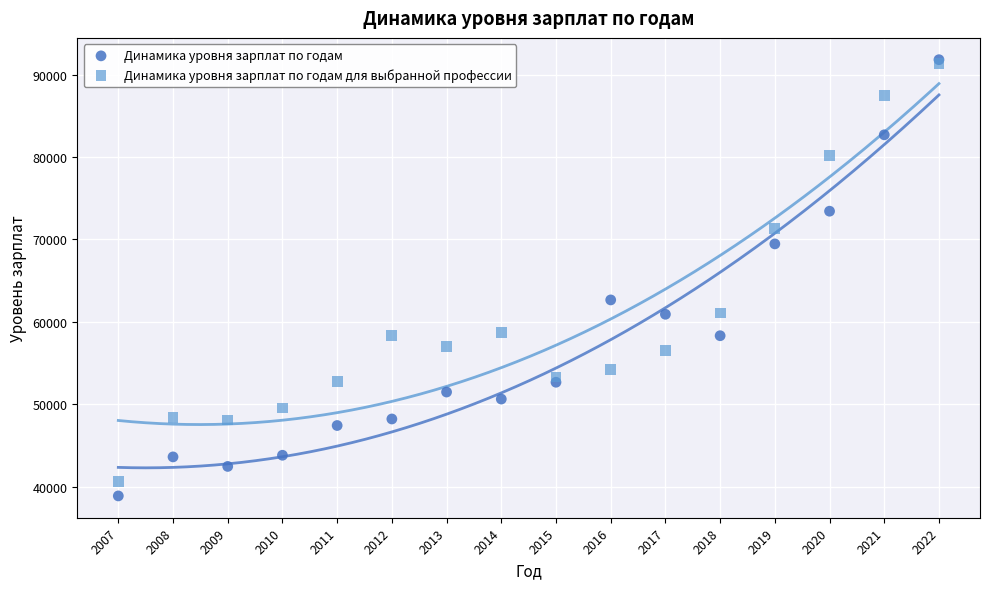

In the Динамика уровня зарплат по годам series, what Y value is closest to 65355?

62675